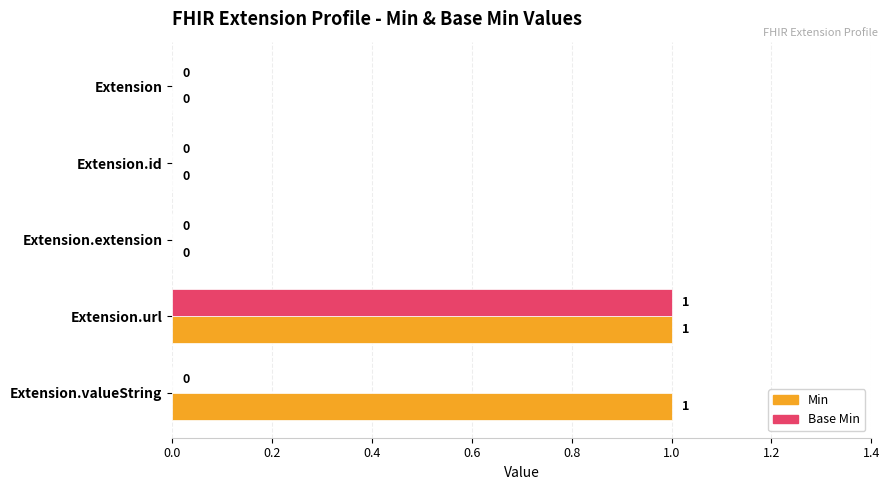

Between Extension.id and Extension.valueString, which series saw the biggest shift?

Min